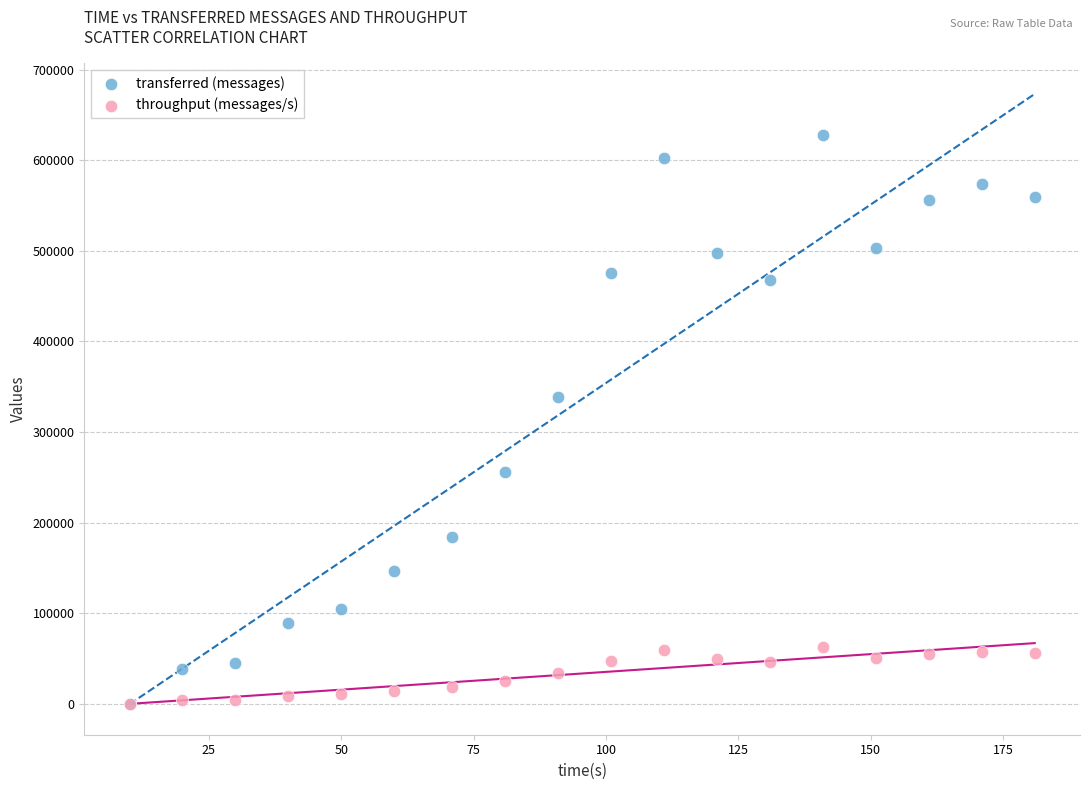

In the transferred (messages) series, what Y value is closest to 313970?

338560